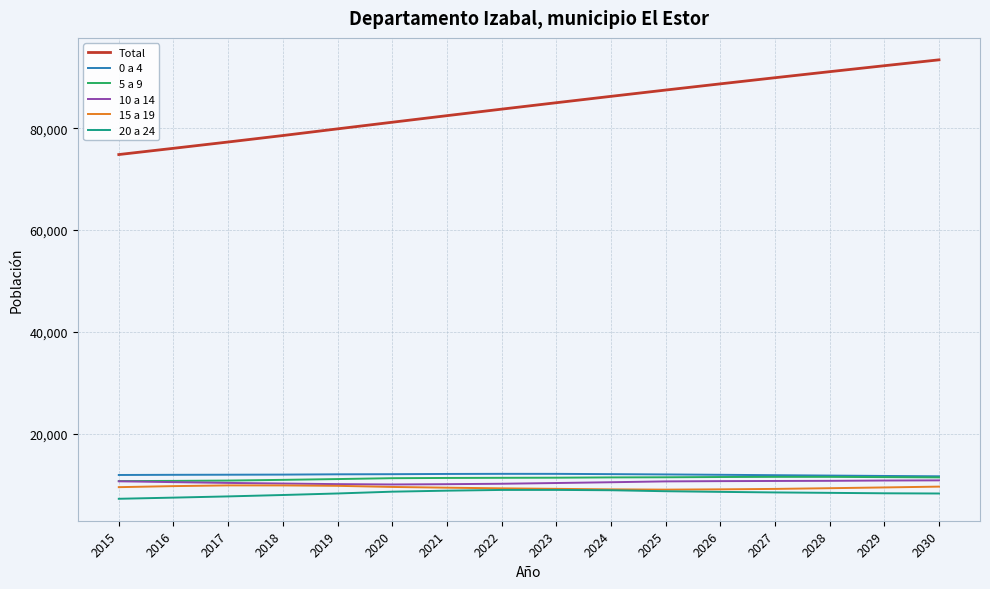

What is the greatest value displayed?

93466